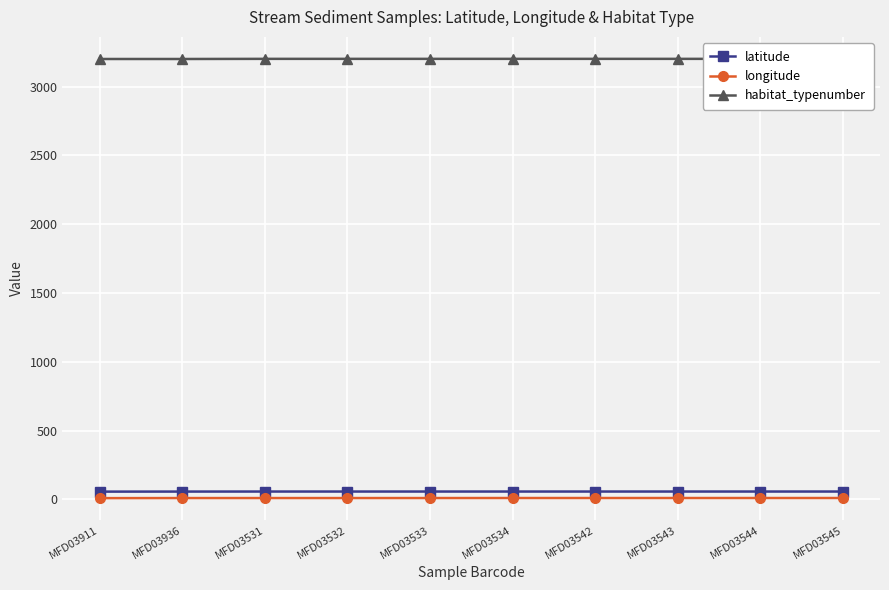

How many data points in habitat_typenumber are less than 3201?

2